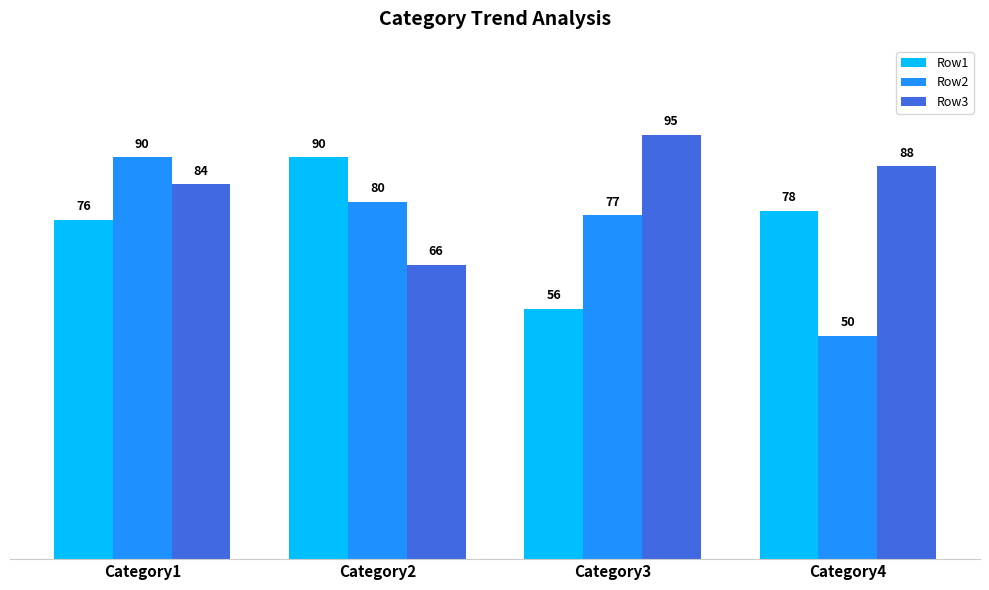

What is the sum of the Row2 values at Category3 and Category2?

157